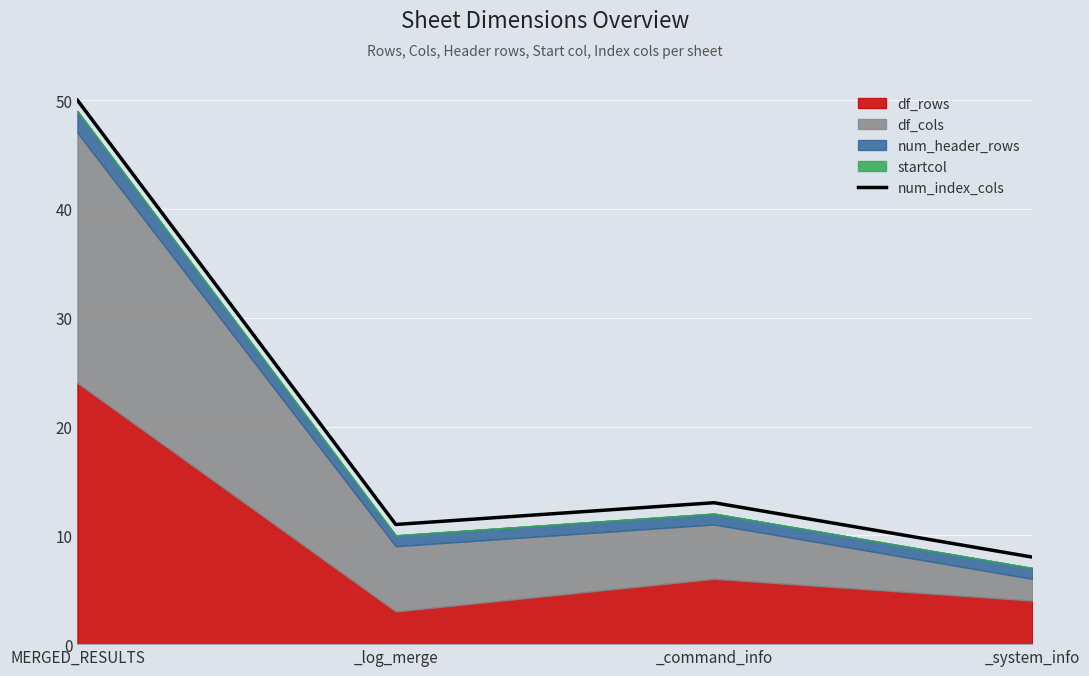

Reading right to left, transcribe all the data shown in this chart.

8	13	11	50